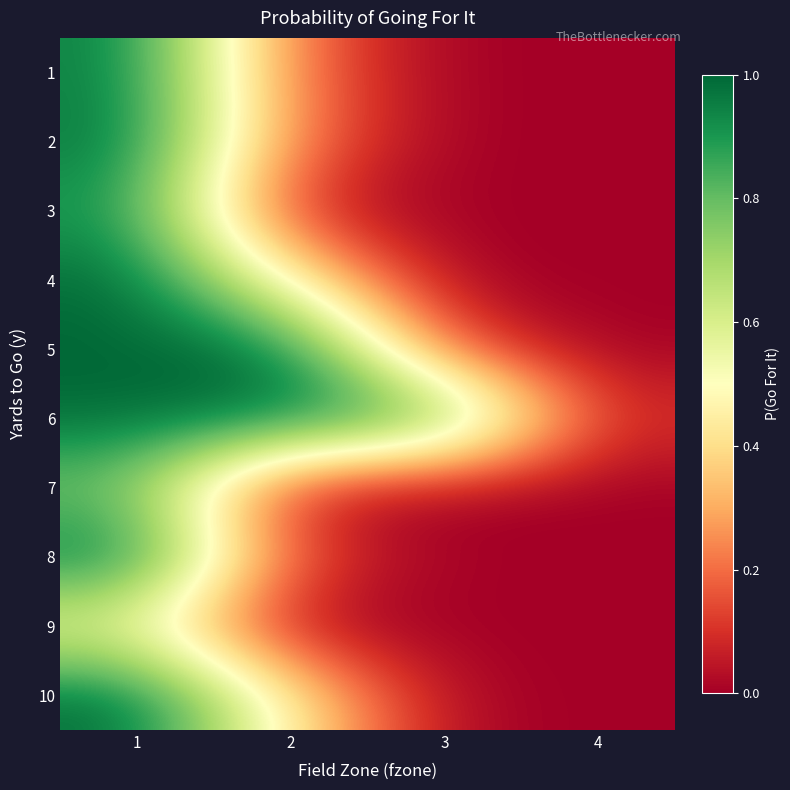

What is the greatest value displayed?

1.0